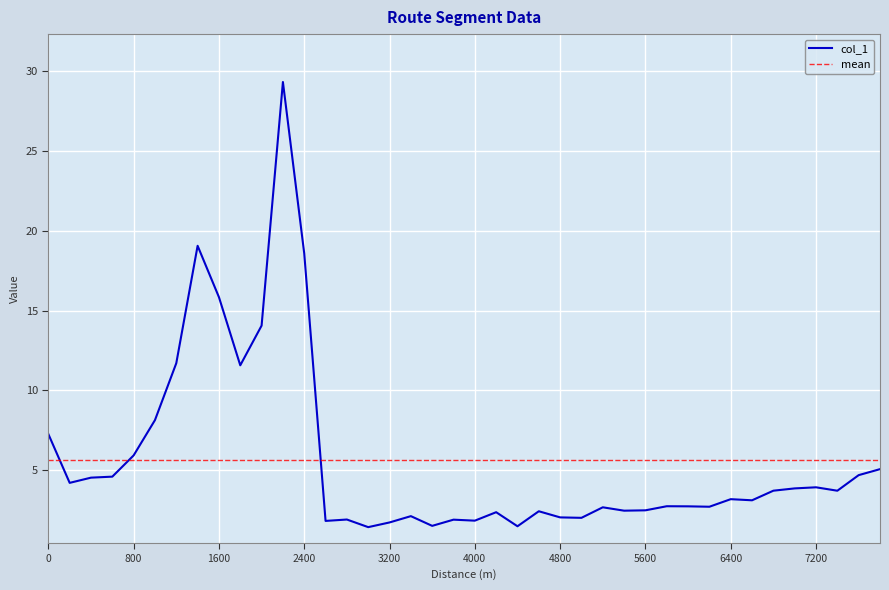

Count the number of values greater than 3.

21